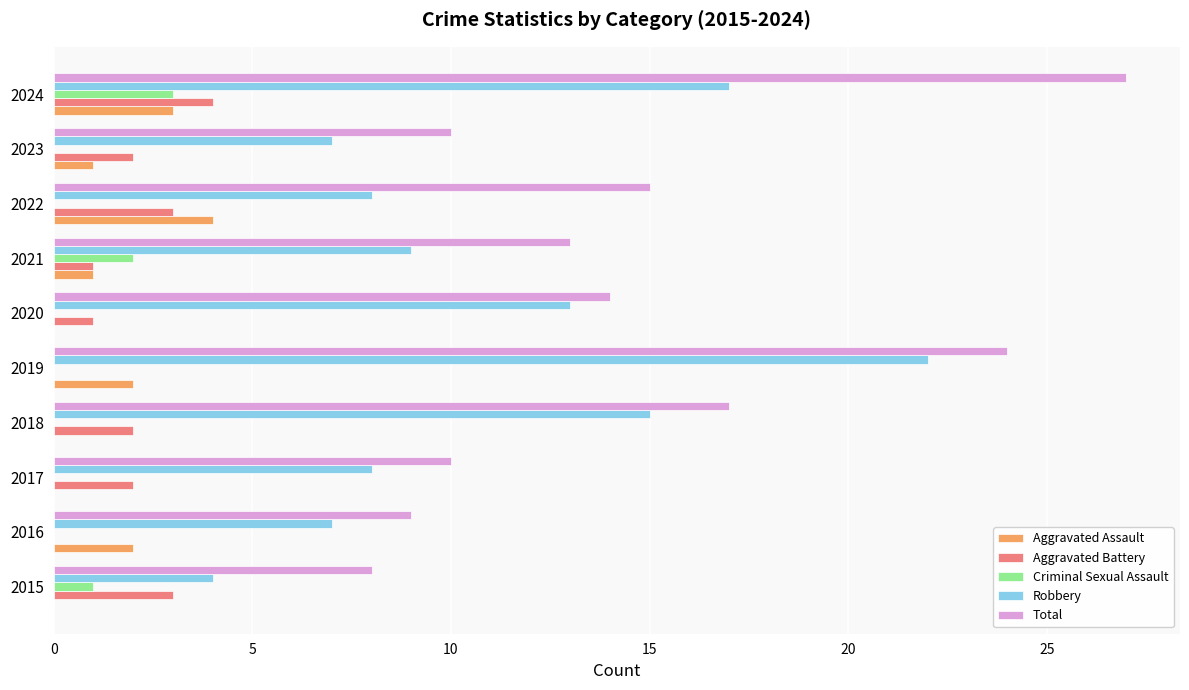

True or false: Robbery has a value of 7 at 2016.

True